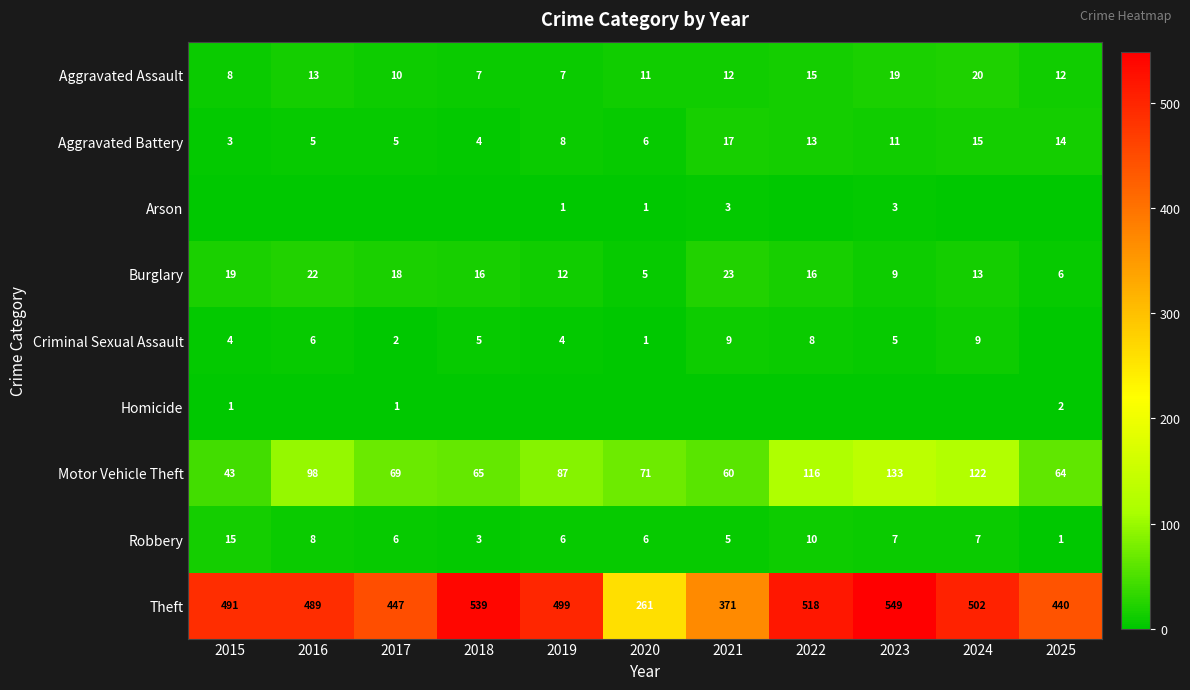

At which label is Motor Vehicle Theft closest to 88?

2019